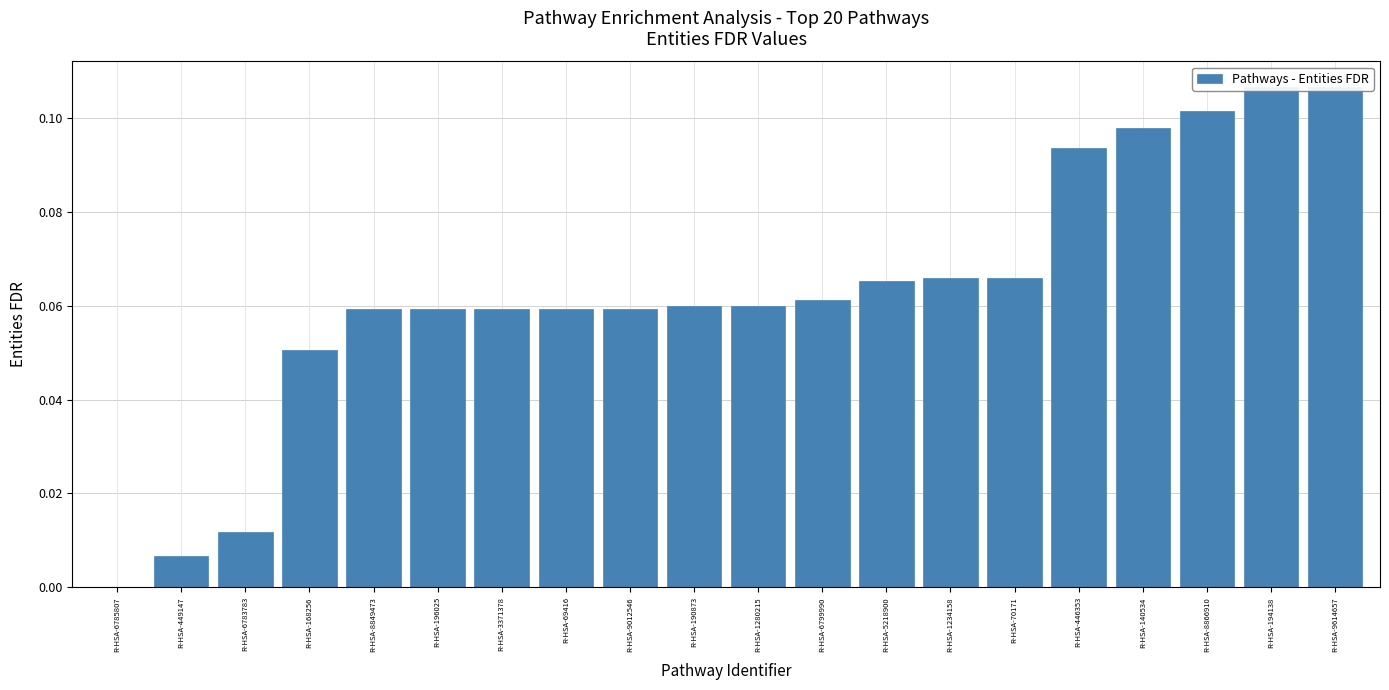

What position from the right is R-HSA-449147?

19